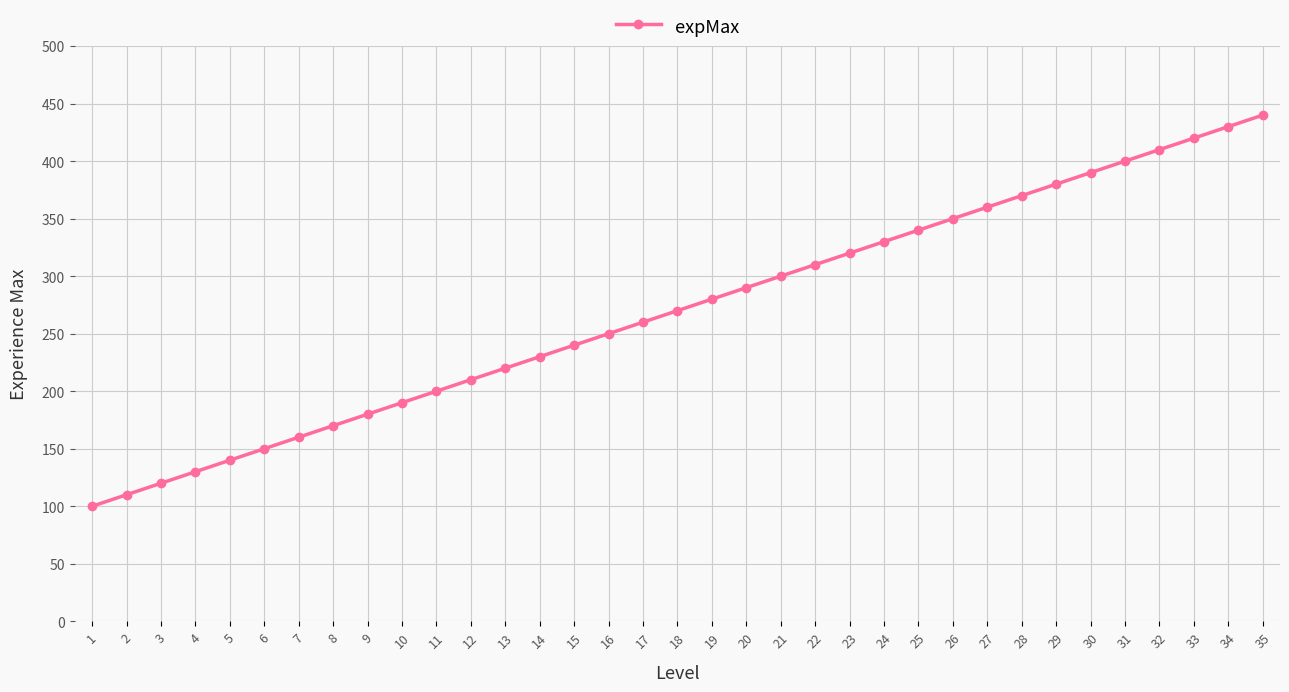

The value at 33 is 283. True or false?

False